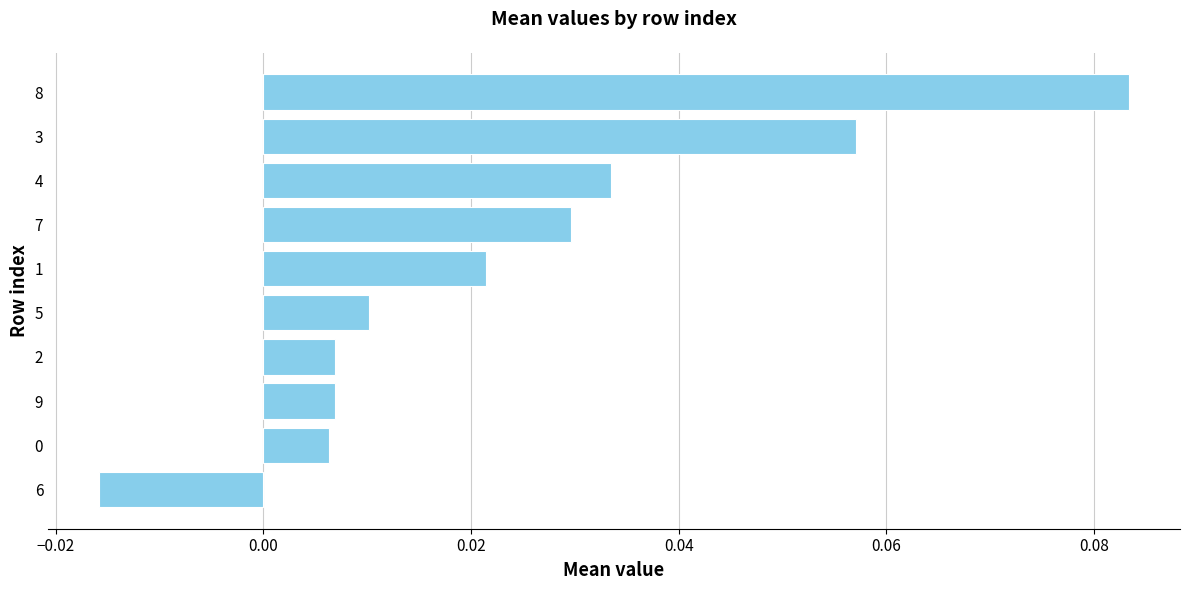

Which has a higher value, 3 or 1?

3